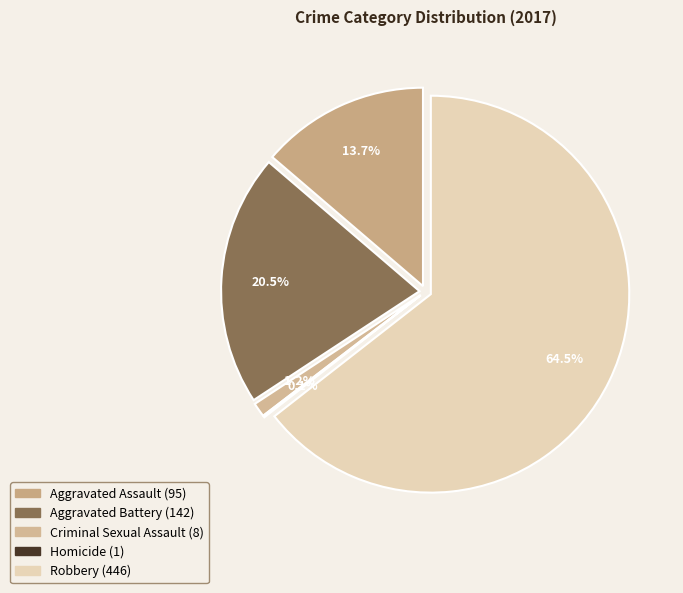

How many segments does this pie chart have?

5